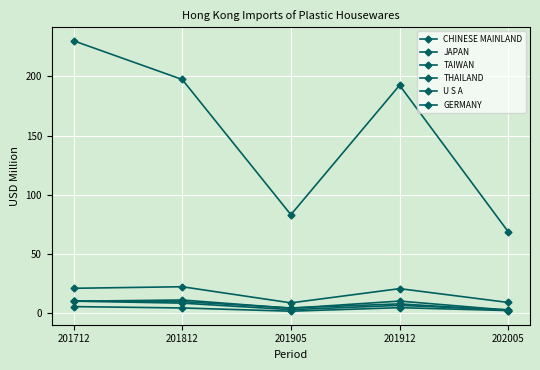

In TAIWAN, how many points are higher than both neighbors (excluding endpoints)?

1